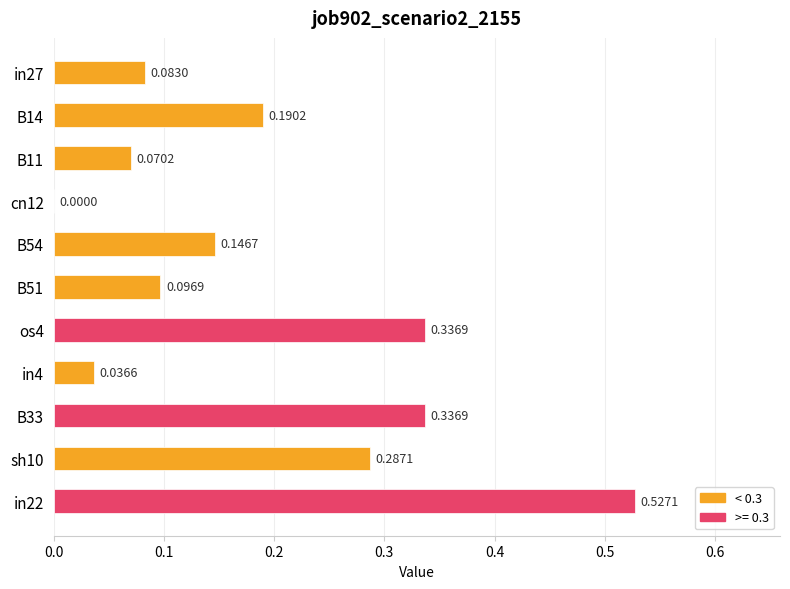

What is the sum of the values at in4 and os4?

0.4